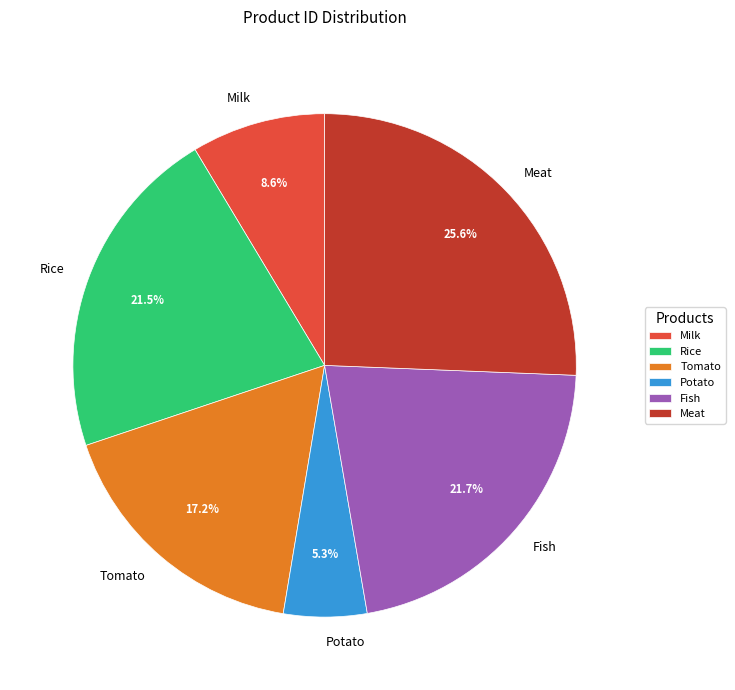

Which has a higher value, Fish or Tomato?

Fish